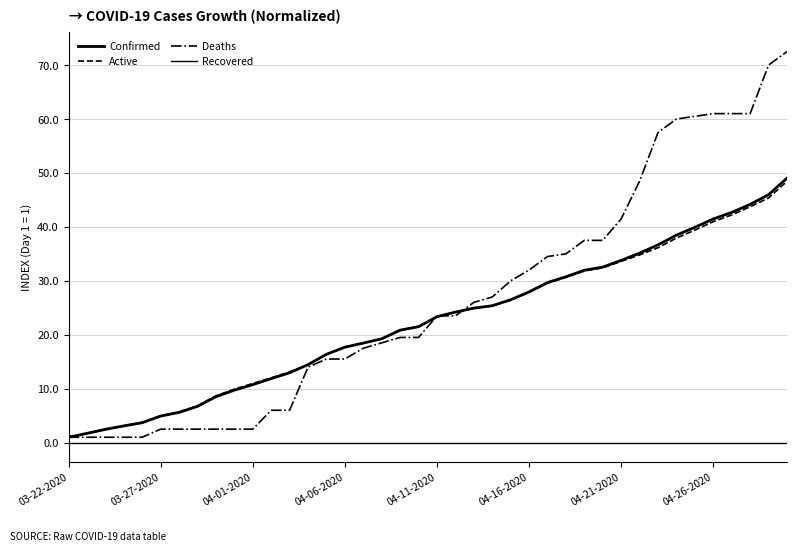

Rank the series by their maximum value, from lowest to highest.

Recovered, Active, Confirmed, Deaths